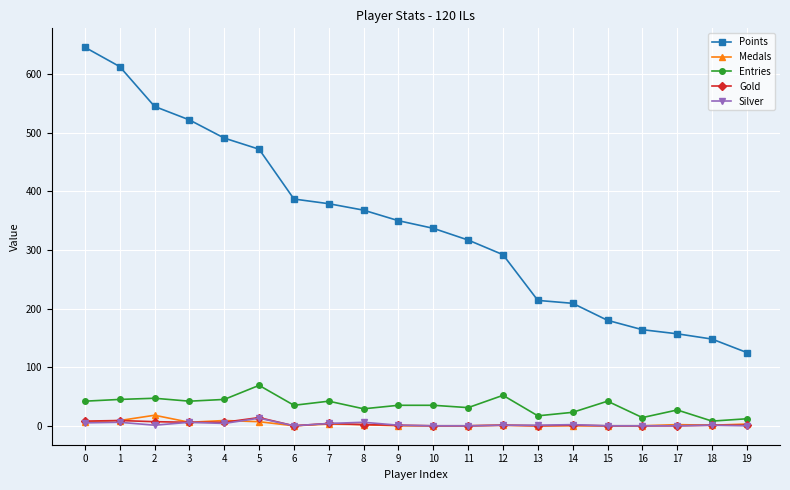

True or false: Entries has more than 1 interior local peaks.

True